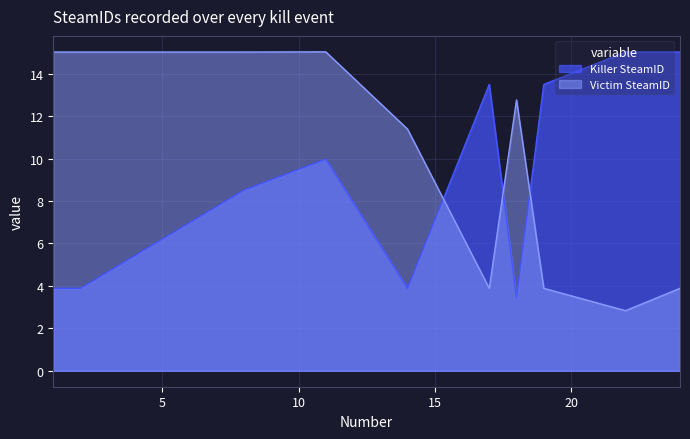

What is the value of the Victim SteamID point at the 8th from the left?

3.9